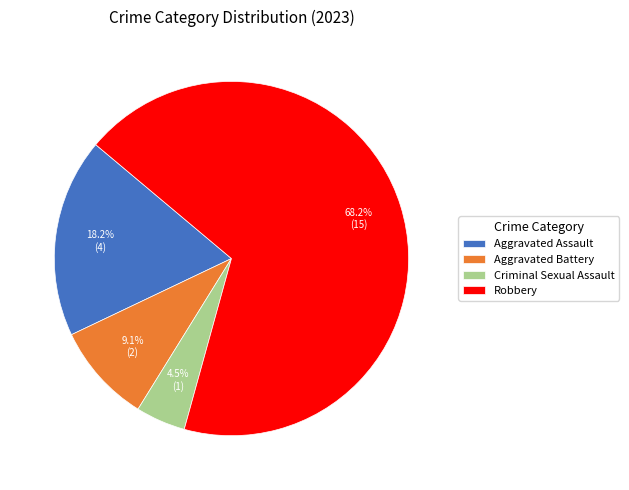

Which slice represents more than half of the pie?

Robbery